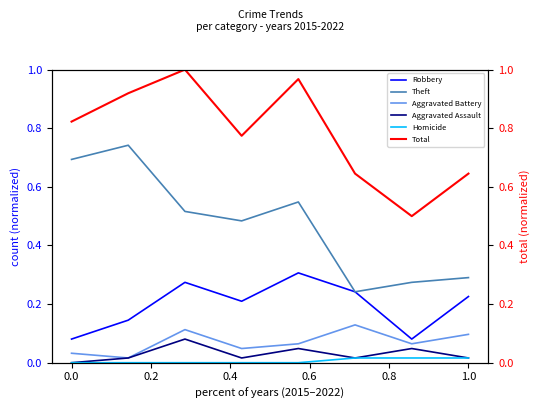

True or false: Robbery and Homicide intersect in this chart.

False